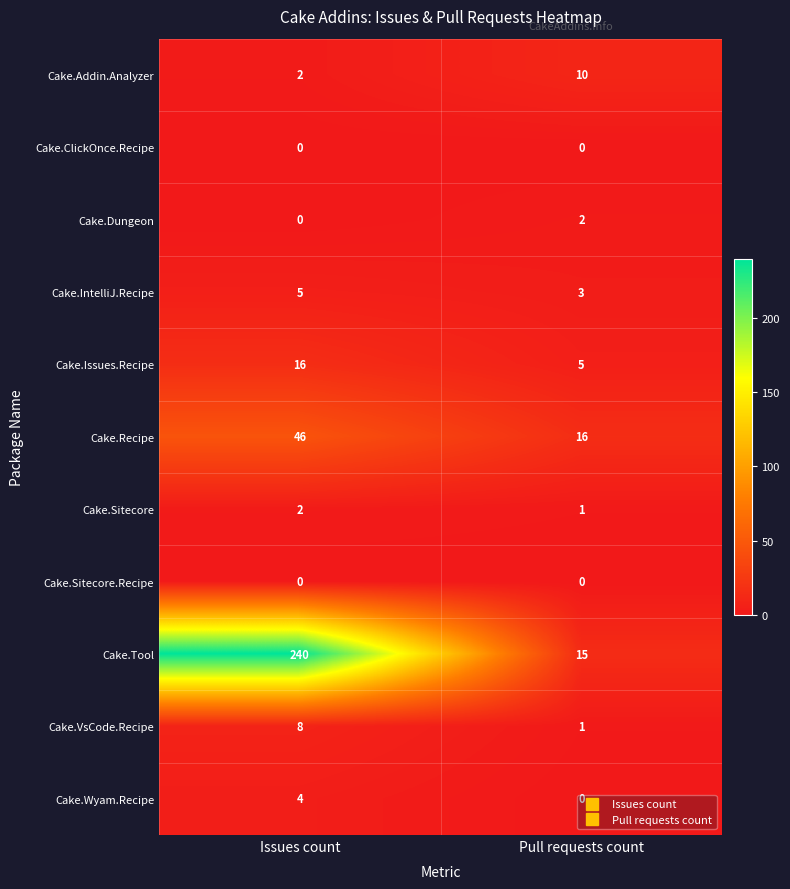

Which series has the largest range (max minus min)?

Cake.Tool